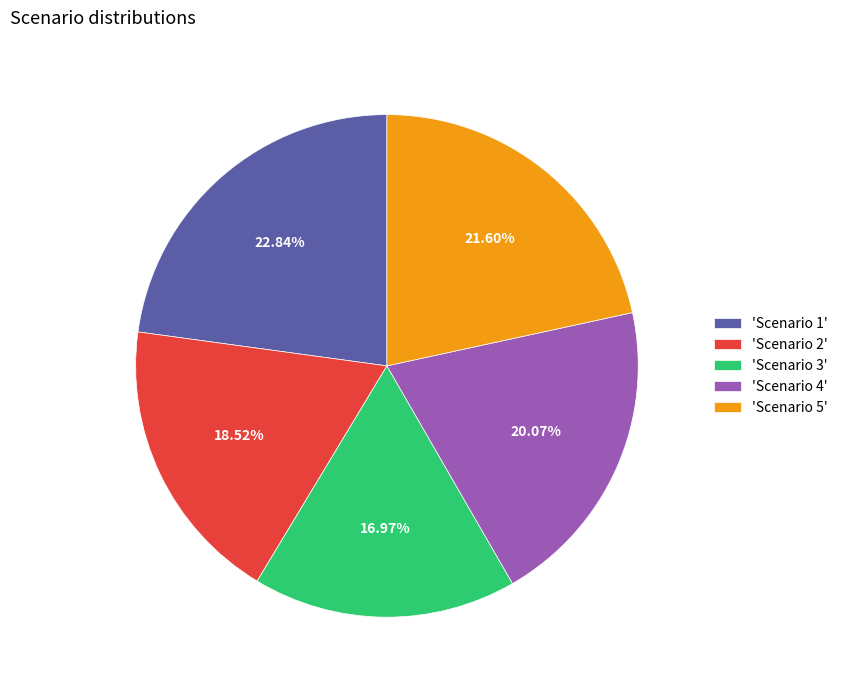

How many slices are in this pie chart?

5